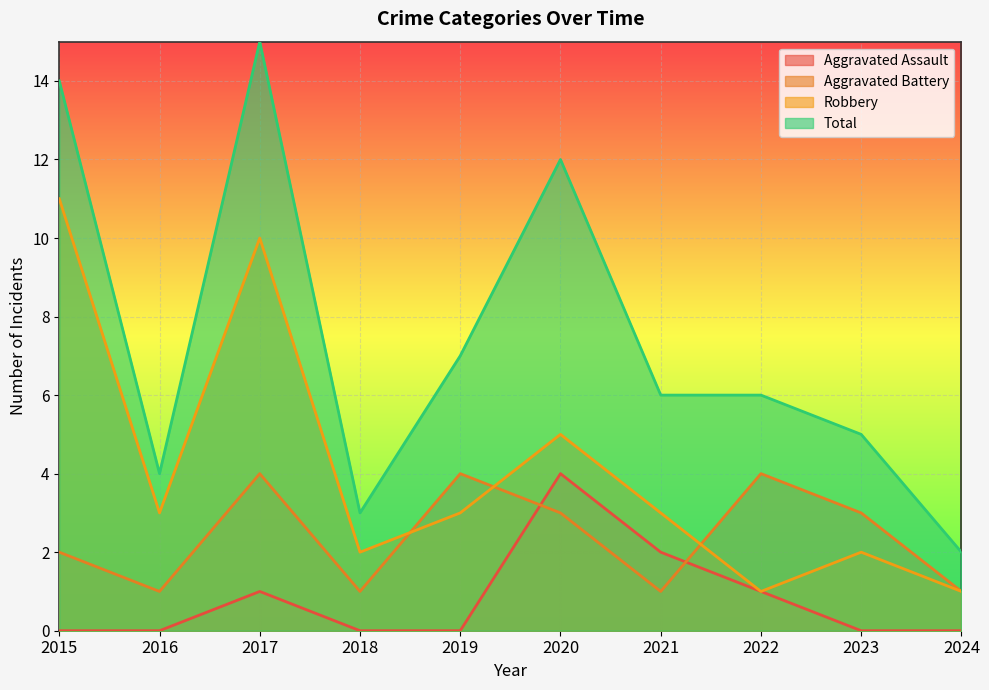

Is the value of Total at 2015 greater than the value of Aggravated Battery at 2017?

Yes